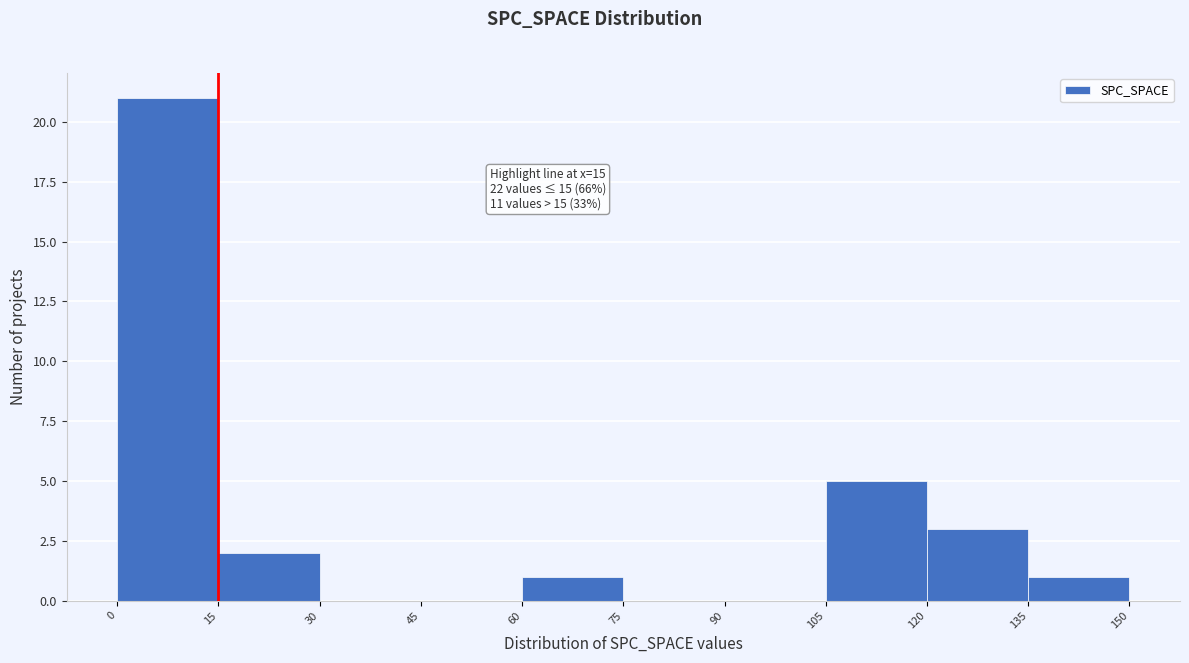

Which range on the x-axis has the tallest bar?

0 to 15